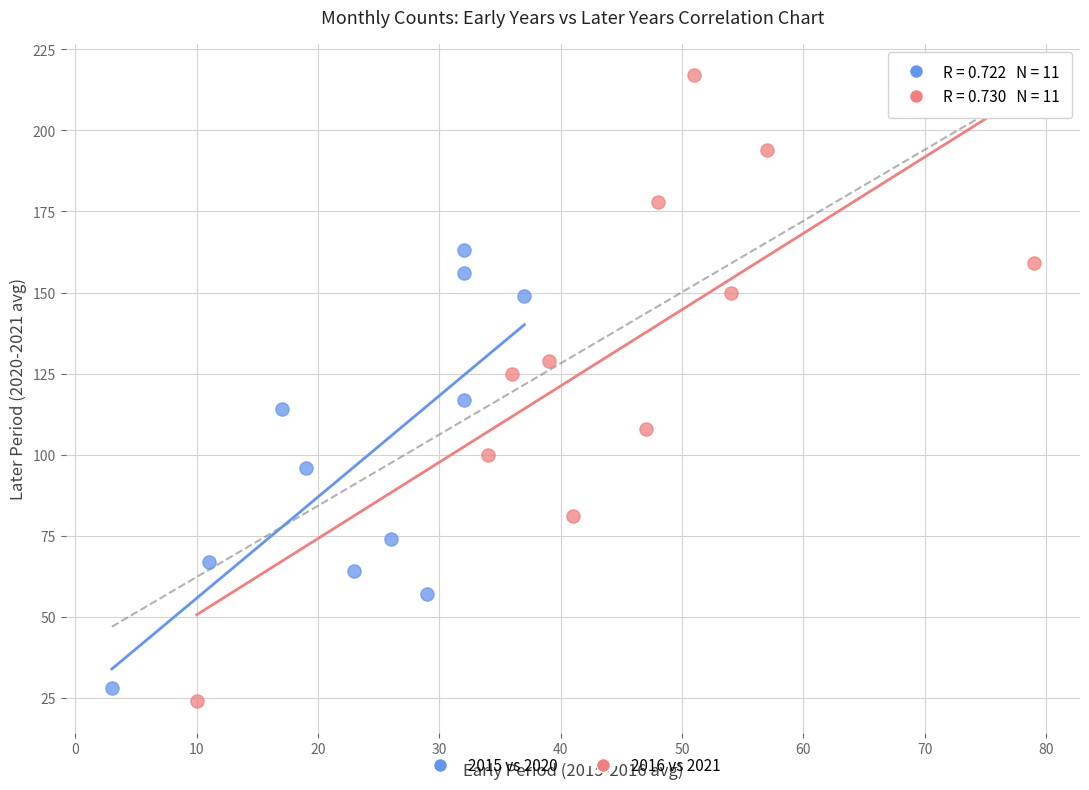

Which series has the largest Y range (max minus min)?

2016 vs 2021